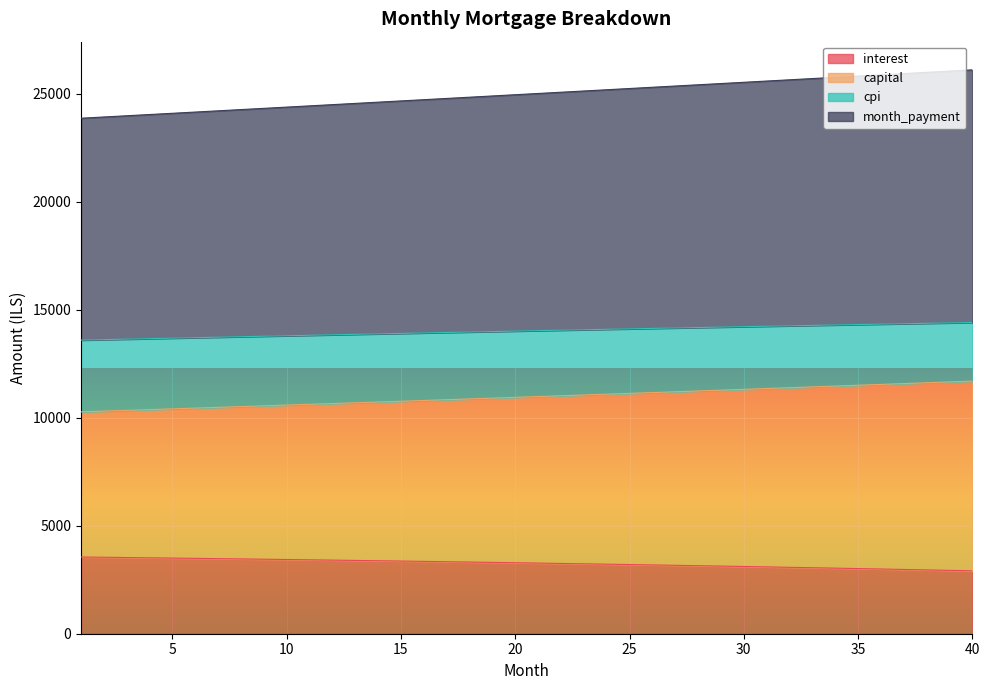

Is the value of month_payment at 13 greater than the value of capital at 13?

Yes